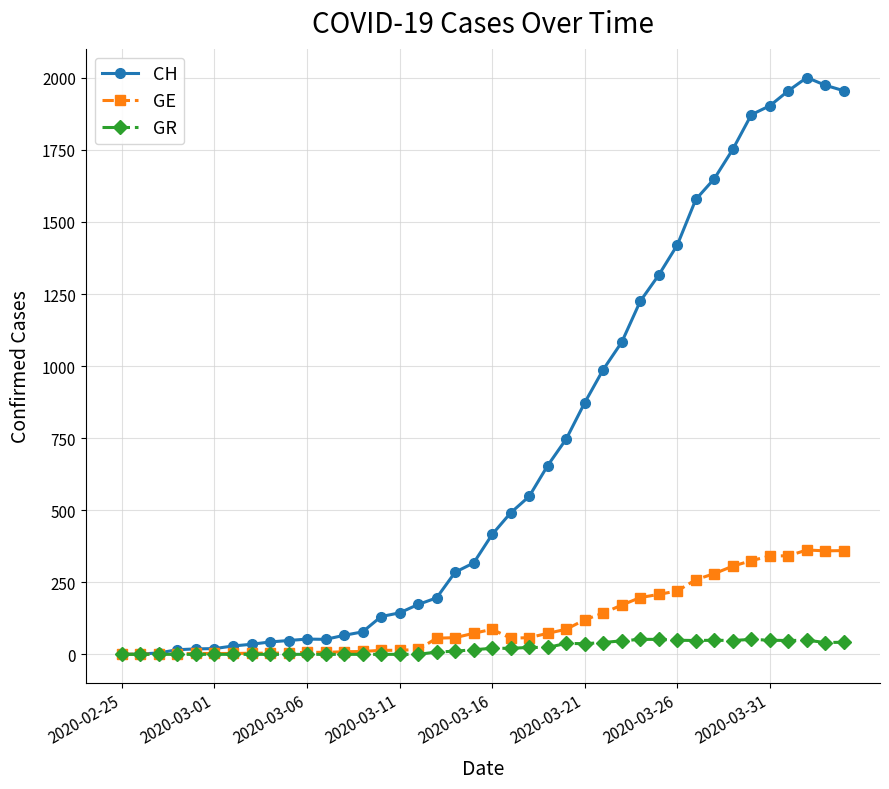

True or false: CH has more than 1 interior local peaks.

True